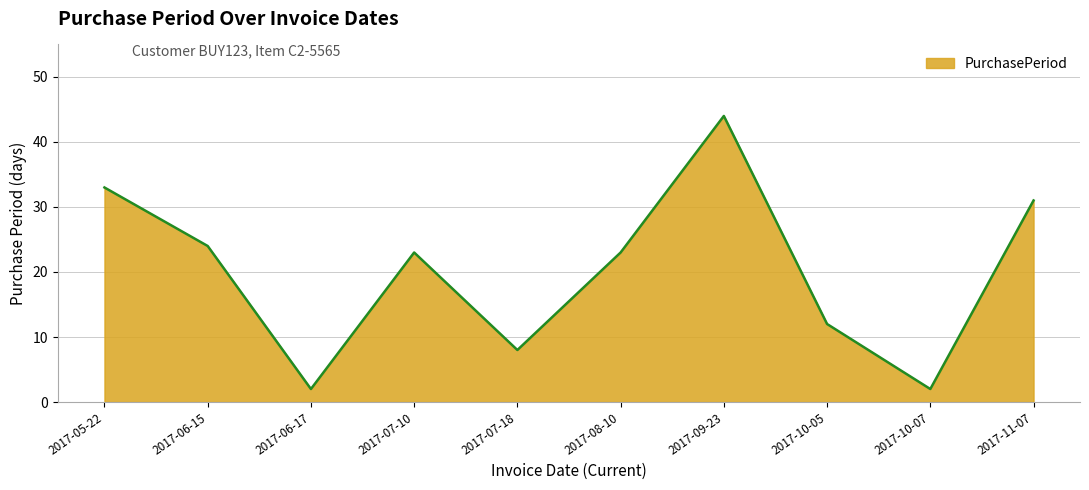

Reading right to left, extract all data points from this chart.

2017-11-07=31	2017-10-07=2	2017-10-05=12	2017-09-23=44	2017-08-10=23	2017-07-18=8	2017-07-10=23	2017-06-17=2	2017-06-15=24	2017-05-22=33